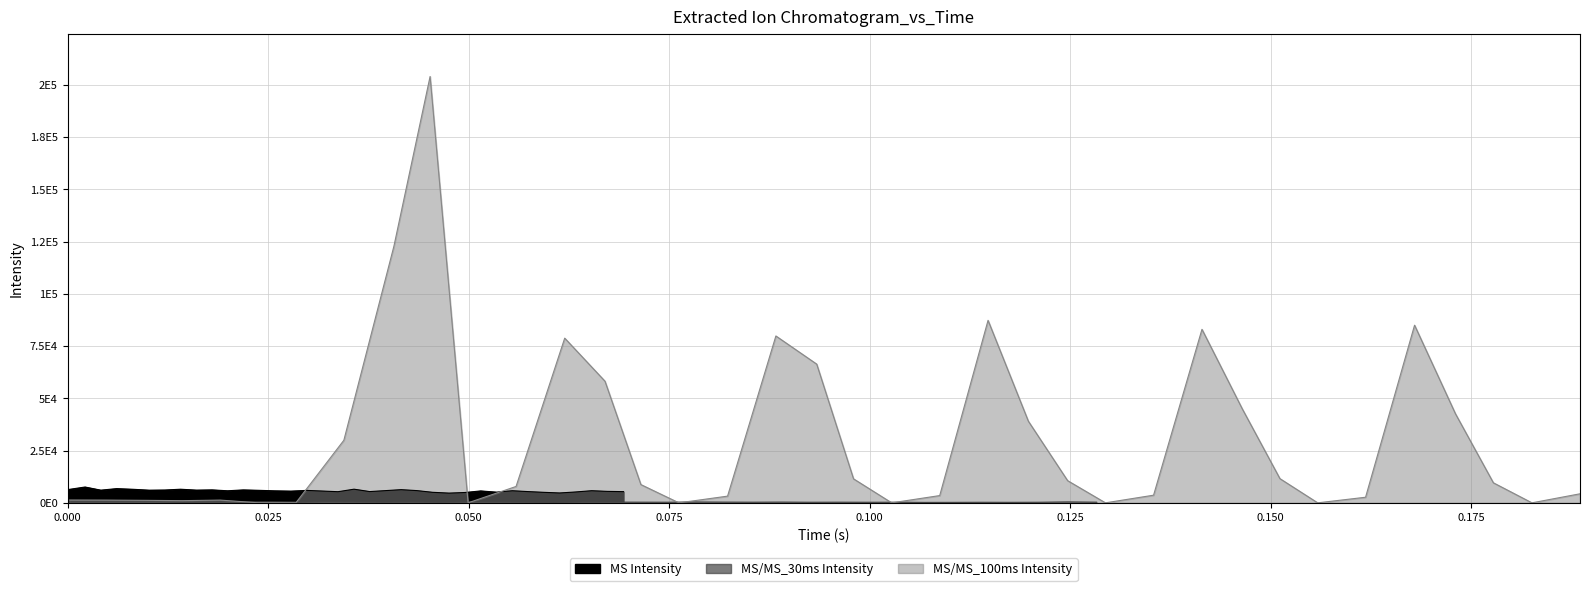

True or false: MS/MS_100ms Intensity and MS Intensity cross at least once.

True